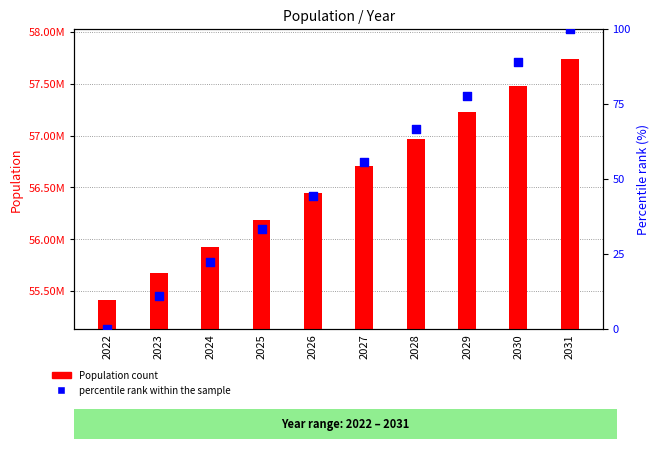

What is the total value across all series at 2028?

56964438.7